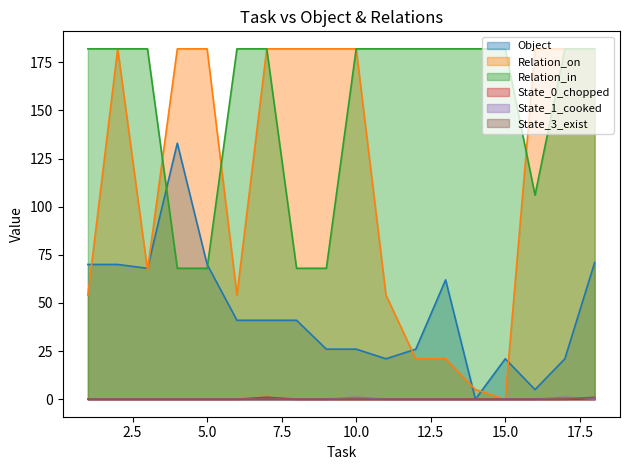

Which series has the largest range (max minus min)?

Relation_on